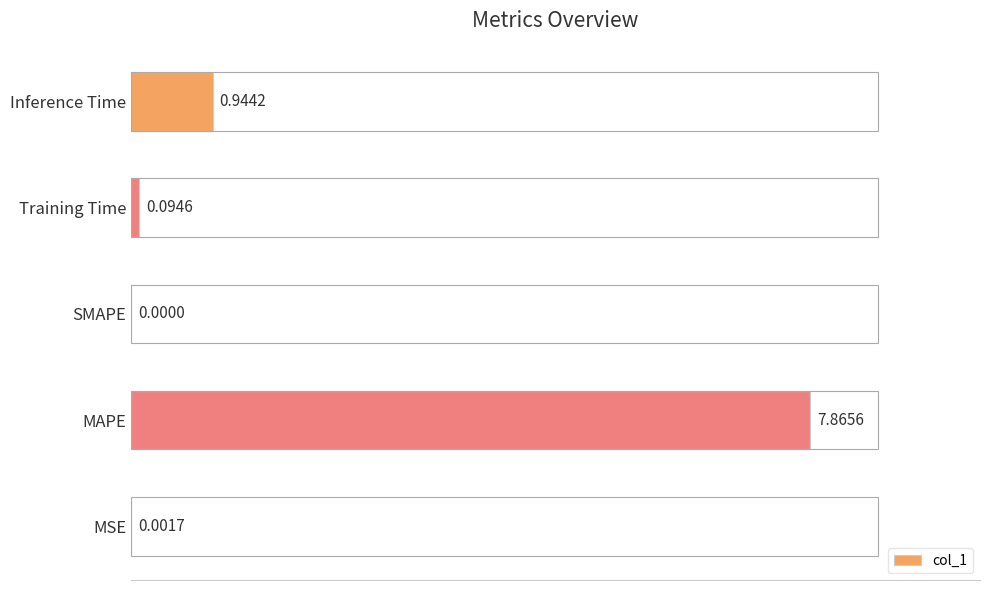

What is the change in value from MSE to MAPE?

+7.9